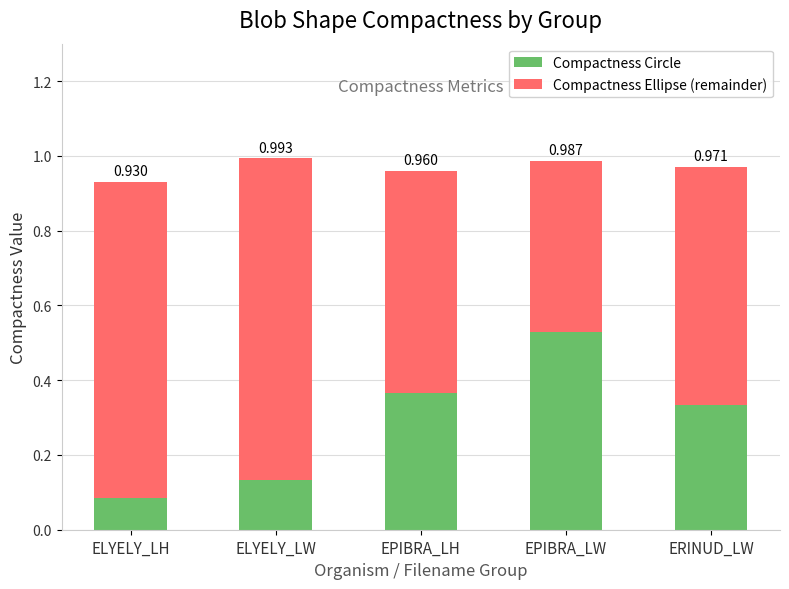

What are all the series names shown in the legend?

Compactness Circle, Compactness Ellipse (remainder)